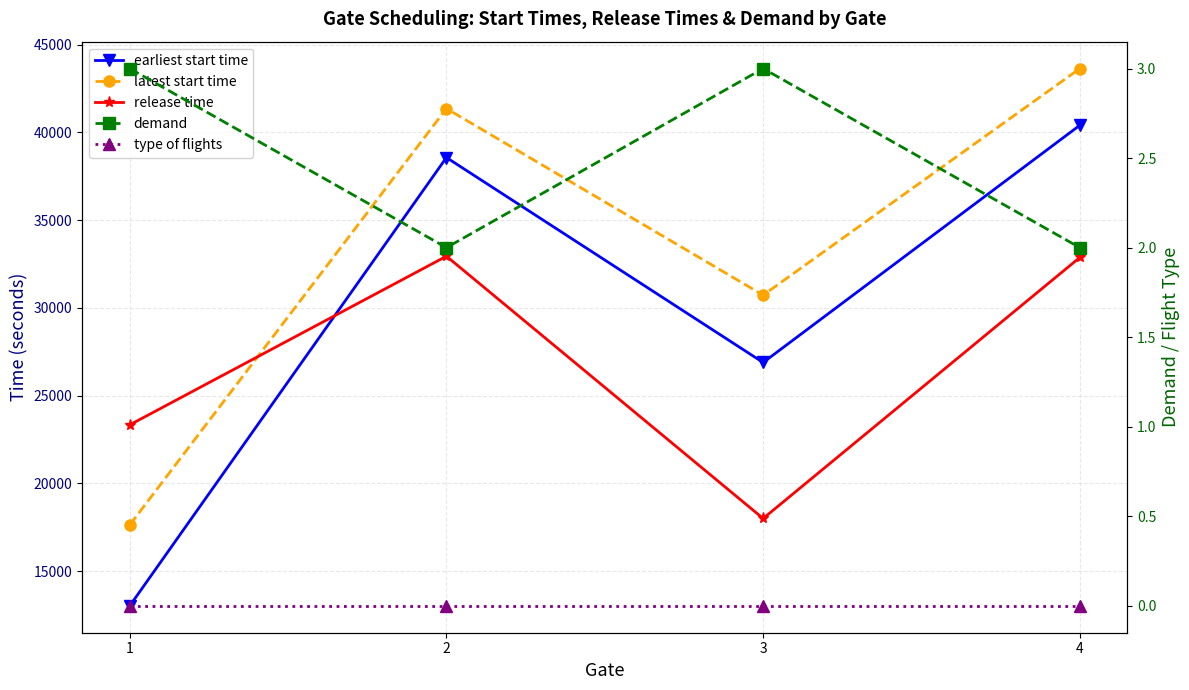

True or false: release time and type of flights cross at least once.

False